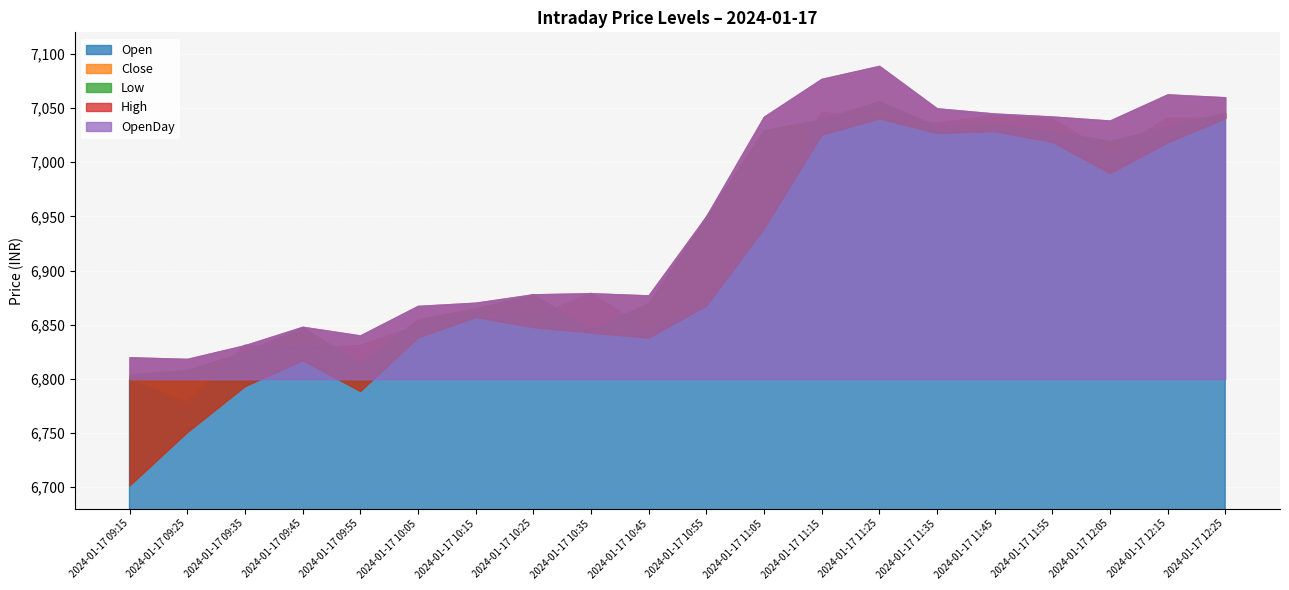

Where is the first local minimum for Low?

2024-01-17 09:55